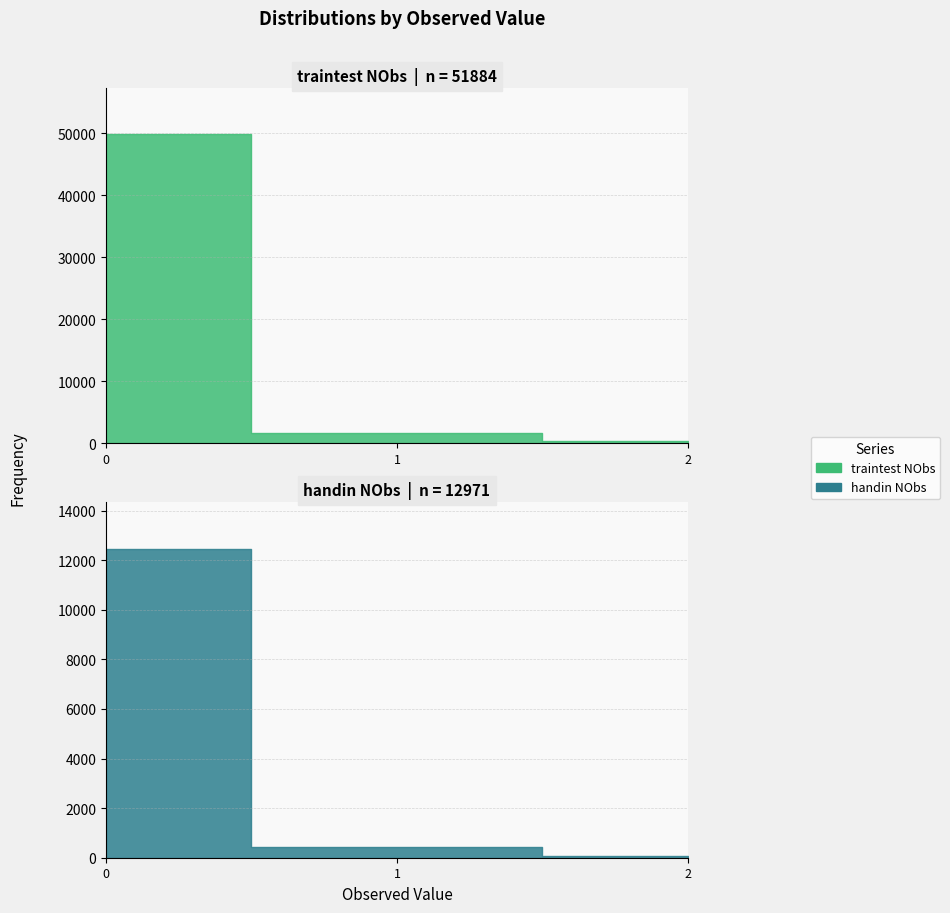

At how many categories does at least one series exceed 25125?

1